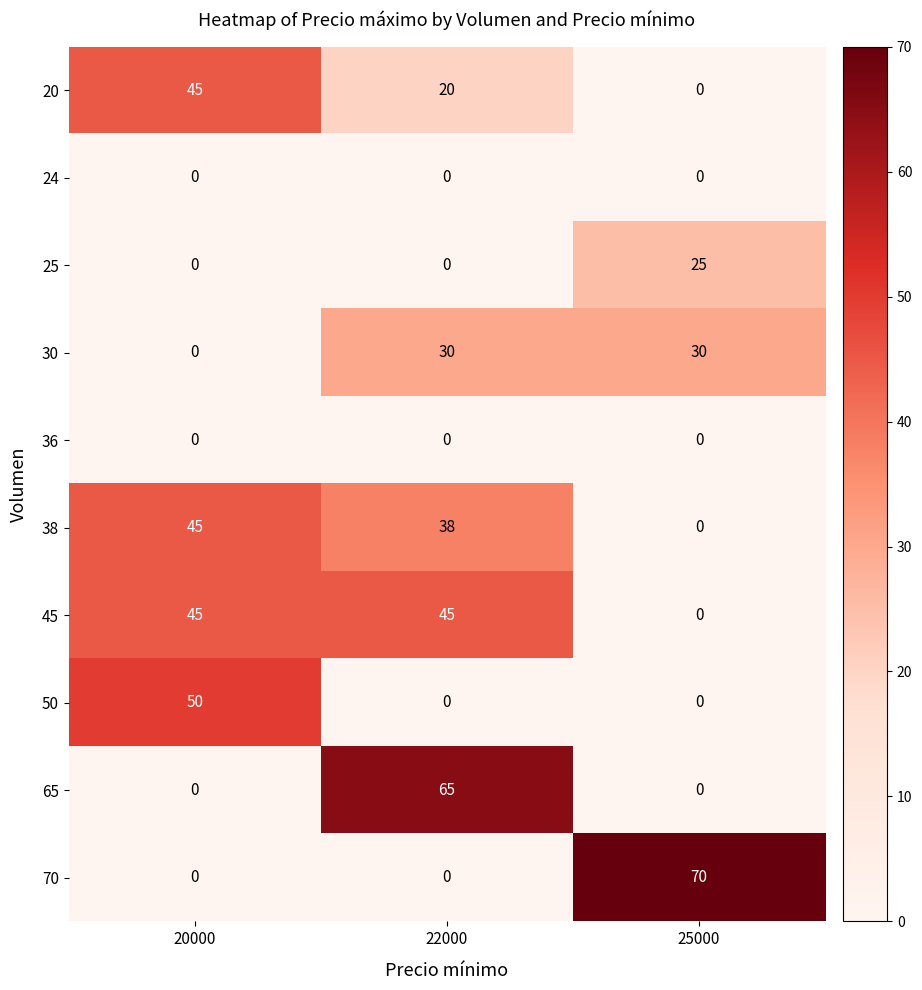

What is the difference between the 50 values at 20000 and 25000?

50